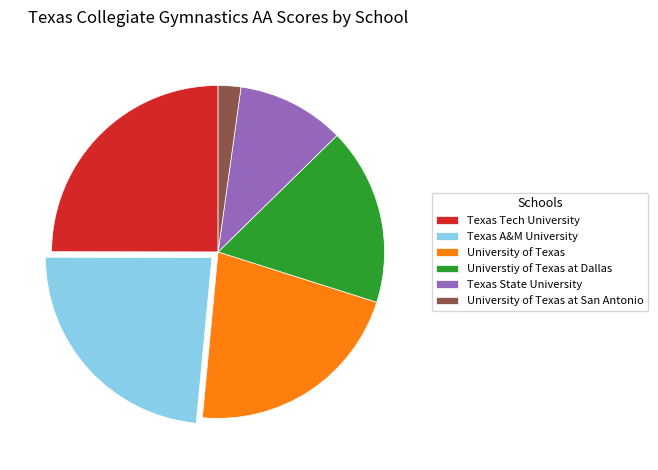

Which category has the smallest portion of the pie?

University of Texas at San Antonio